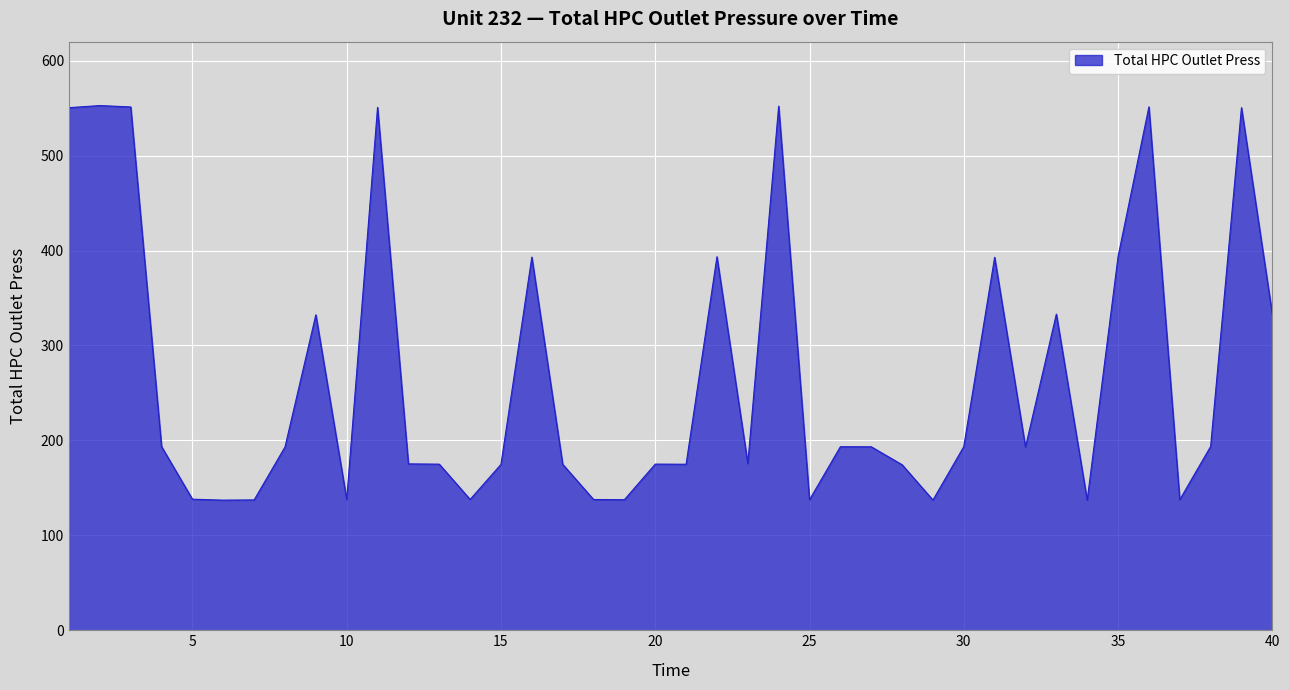

What is the maximum value shown in the chart?

552.7